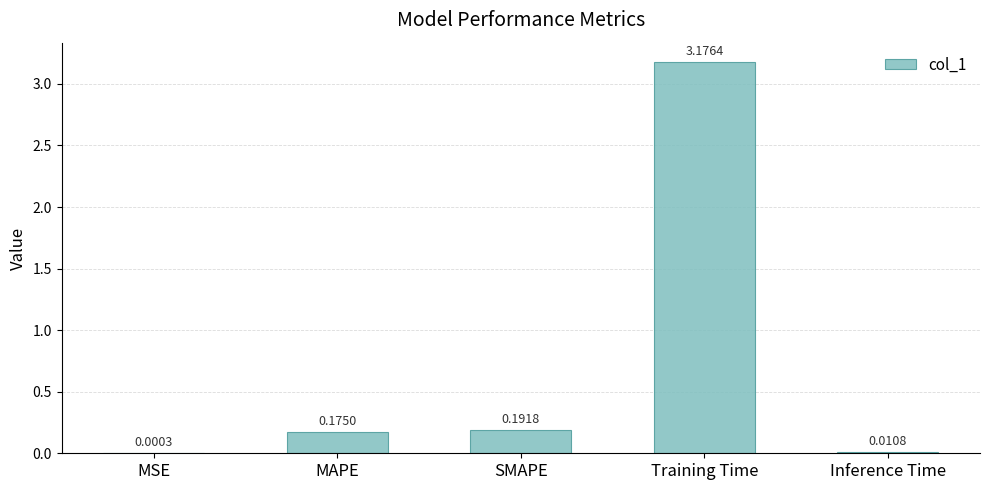

Which has a higher value, SMAPE or Inference Time?

SMAPE